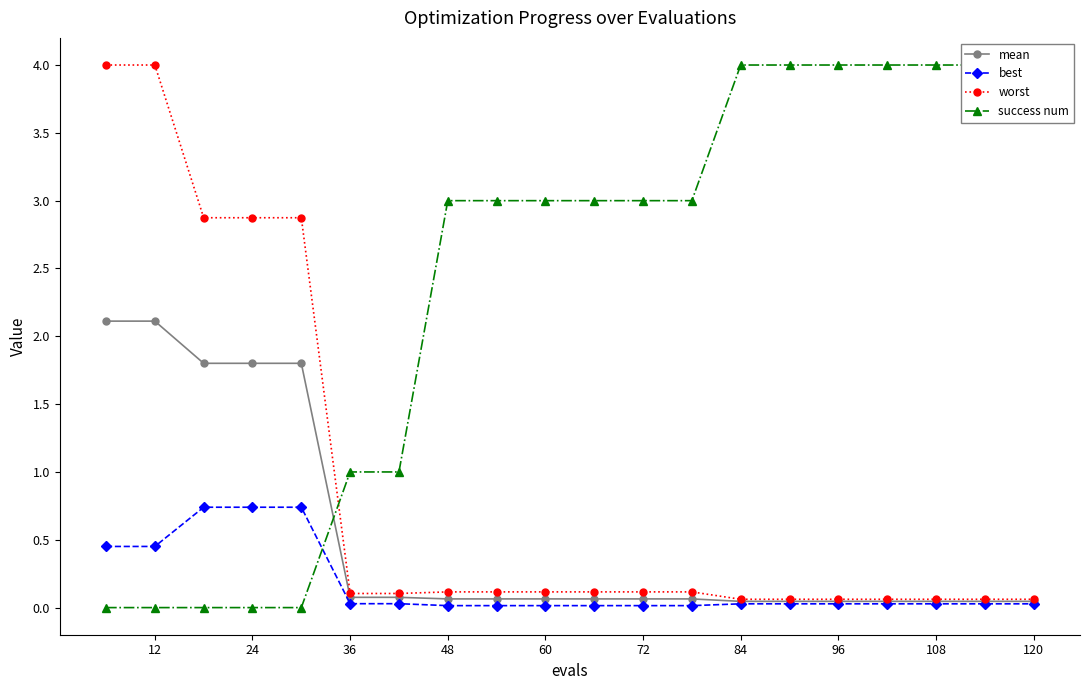

What is the maximum value for worst?

4.0